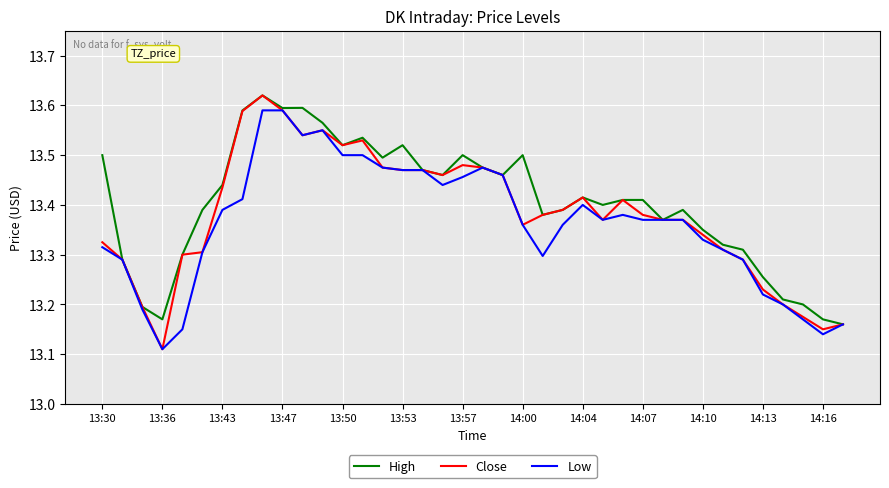

Which series has the largest range (max minus min)?

Close